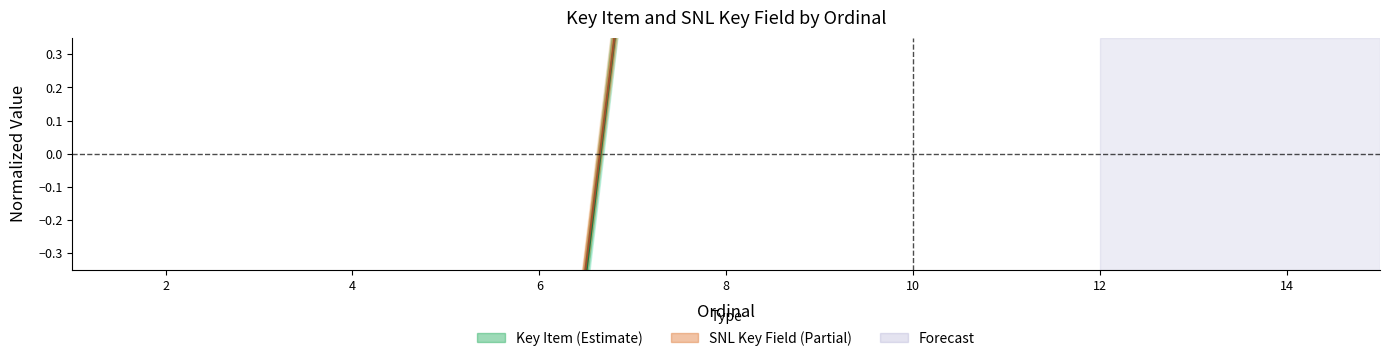

In Key Item, how many points are lower than both neighbors (excluding endpoints)?

2